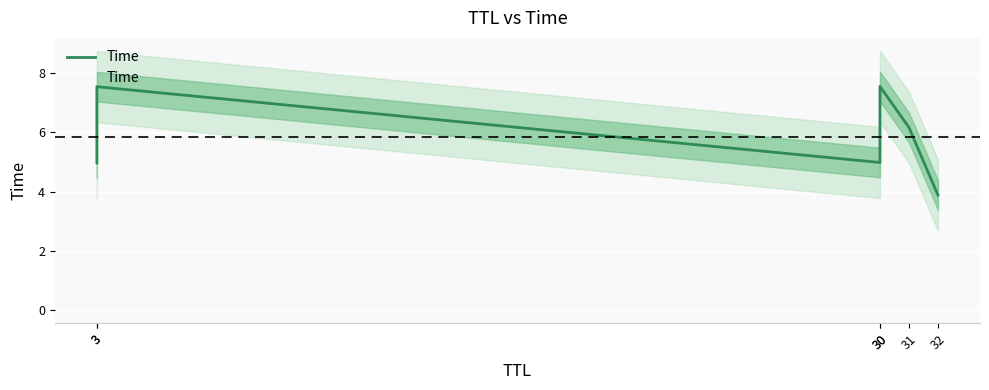

What is the minimum value shown in the chart?

3.9